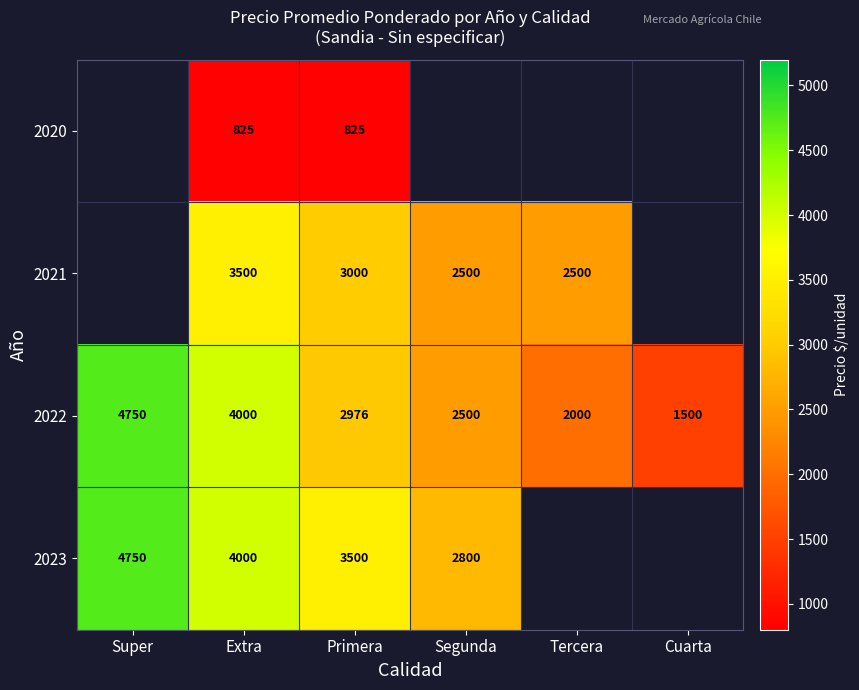

What is the difference between the 2023 values at Primera and Segunda?

700